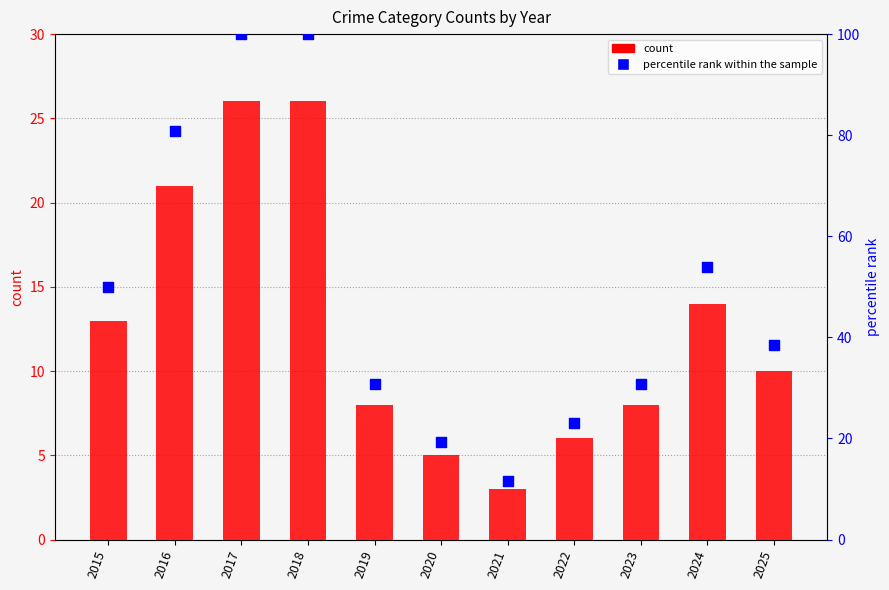

At how many categories does at least one series exceed 80?

3